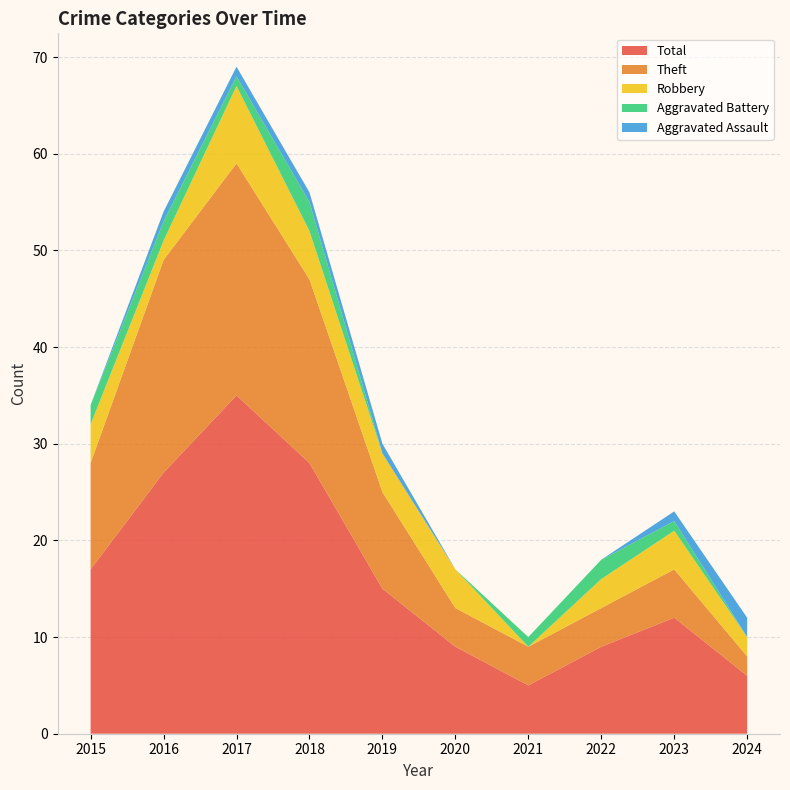

Reading right to left, transcribe all the data shown in this chart.

Robbery: 2	4	3	0	4	4	5	8	2	4
Theft: 2	5	4	4	4	10	19	24	22	11
Aggravated Battery: 0	1	2	1	0	0	3	1	2	2
Aggravated Assault: 2	1	0	0	0	1	1	1	1	0
Total: 6	12	9	5	9	15	28	35	27	17